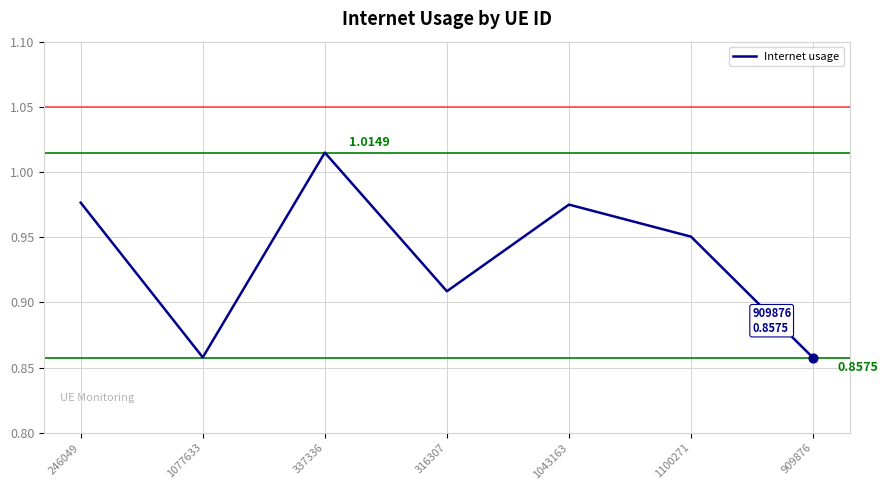

What is the ratio of the value at 909876 to the value at 337336?

0.8